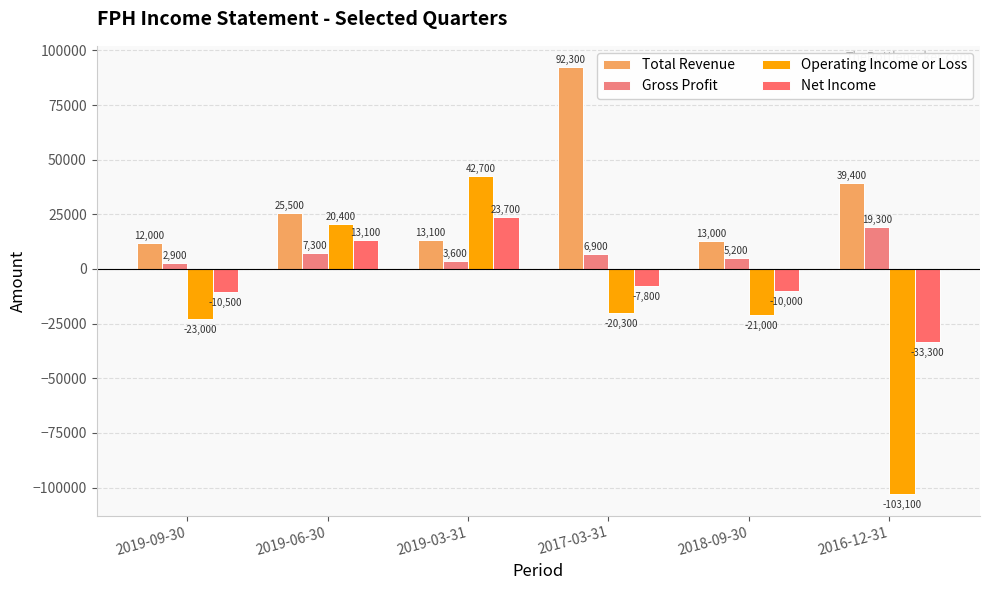

Reading left to right, transcribe all the data shown in this chart.

Total Revenue: 12000	25500	13100	92300	13000	39400
Gross Profit: 2900	7300	3600	6900	5200	19300
Operating Income or Loss: -23000	20400	42700	-20300	-21000	-103100
Net Income: -10500	13100	23700	-7800	-10000	-33300